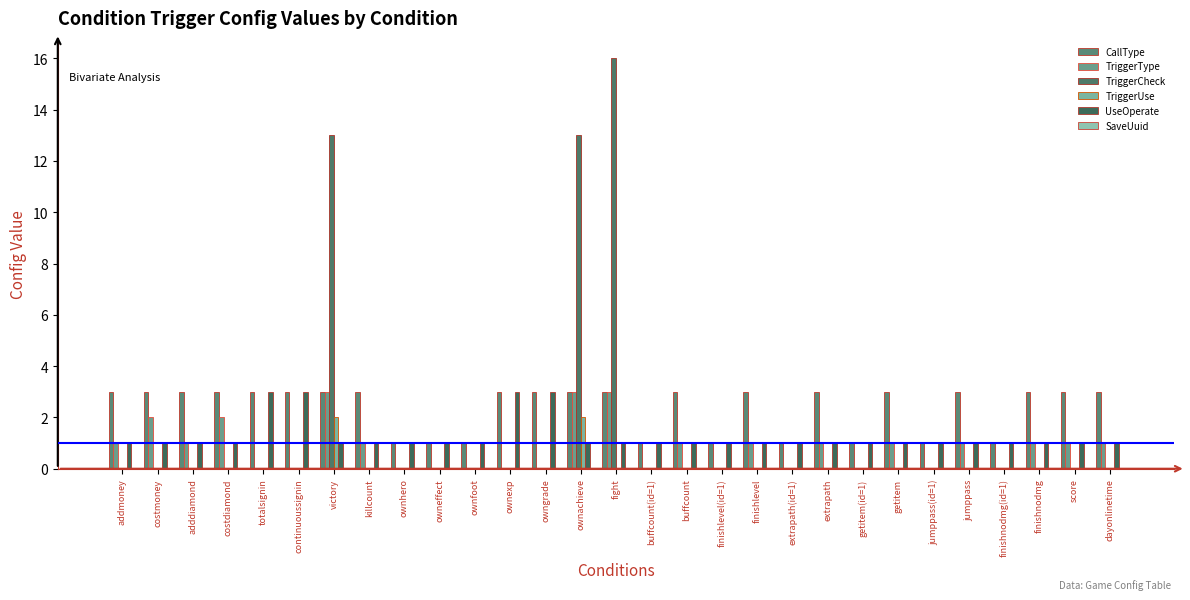

Are the bars horizontal?

No